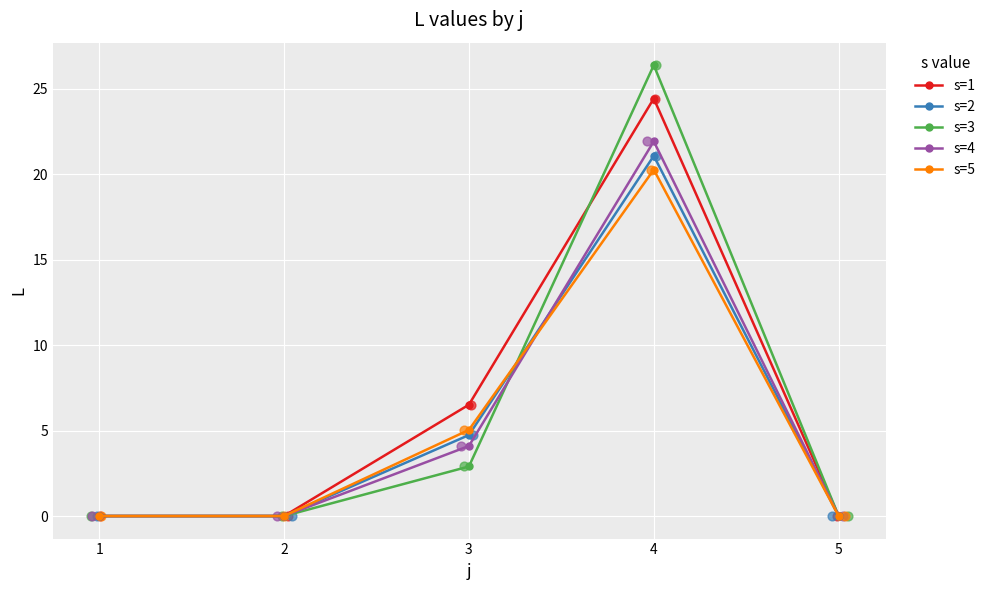

Which series has the largest total across all categories?

s=1